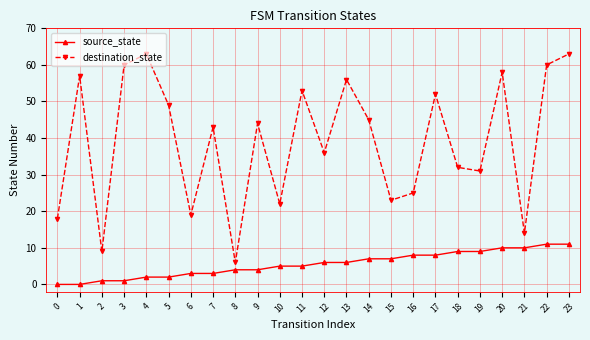

How many interior local peaks does the destination_state series have?

8